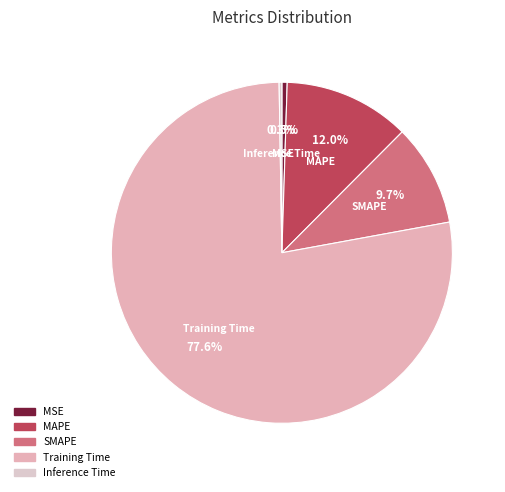

To the nearest percent, what portion does MAPE represent?

12%